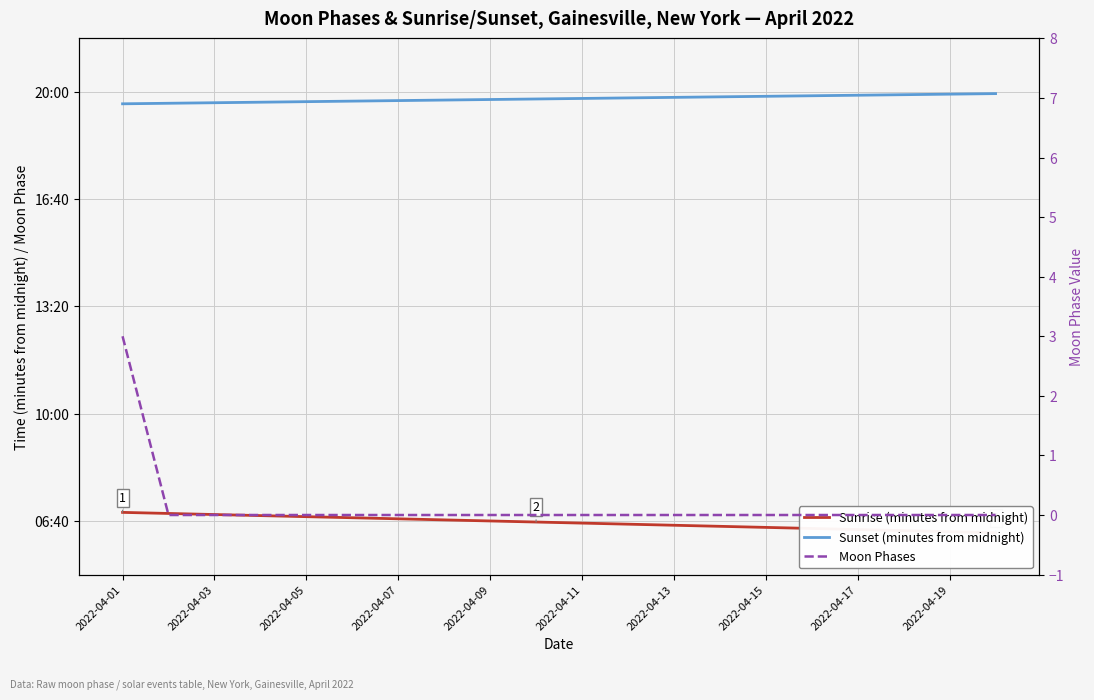

Which series has the largest total across all categories?

Sunset (minutes from midnight)